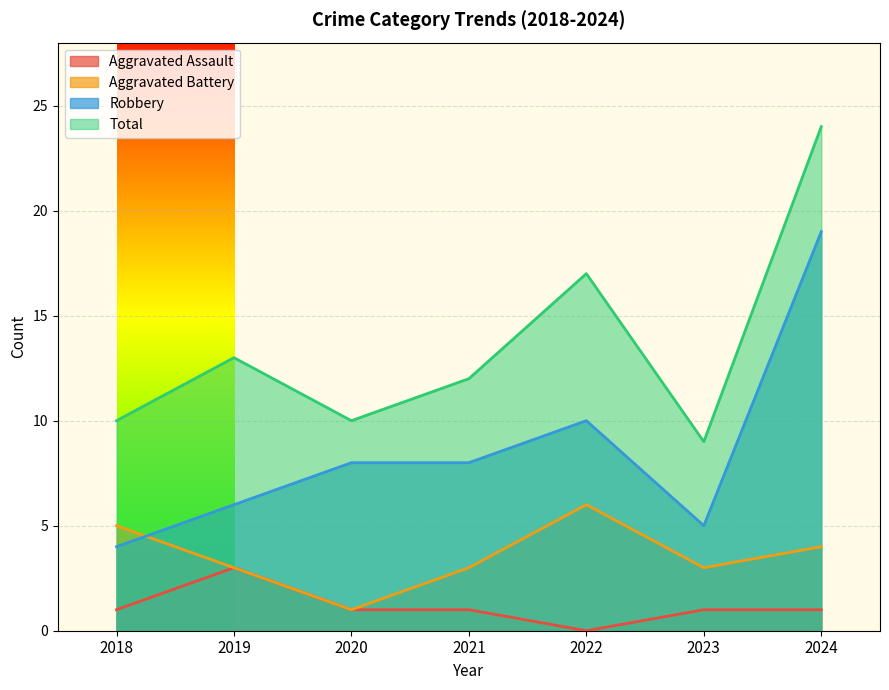

Does the chart display data point markers on the line(s)?

No